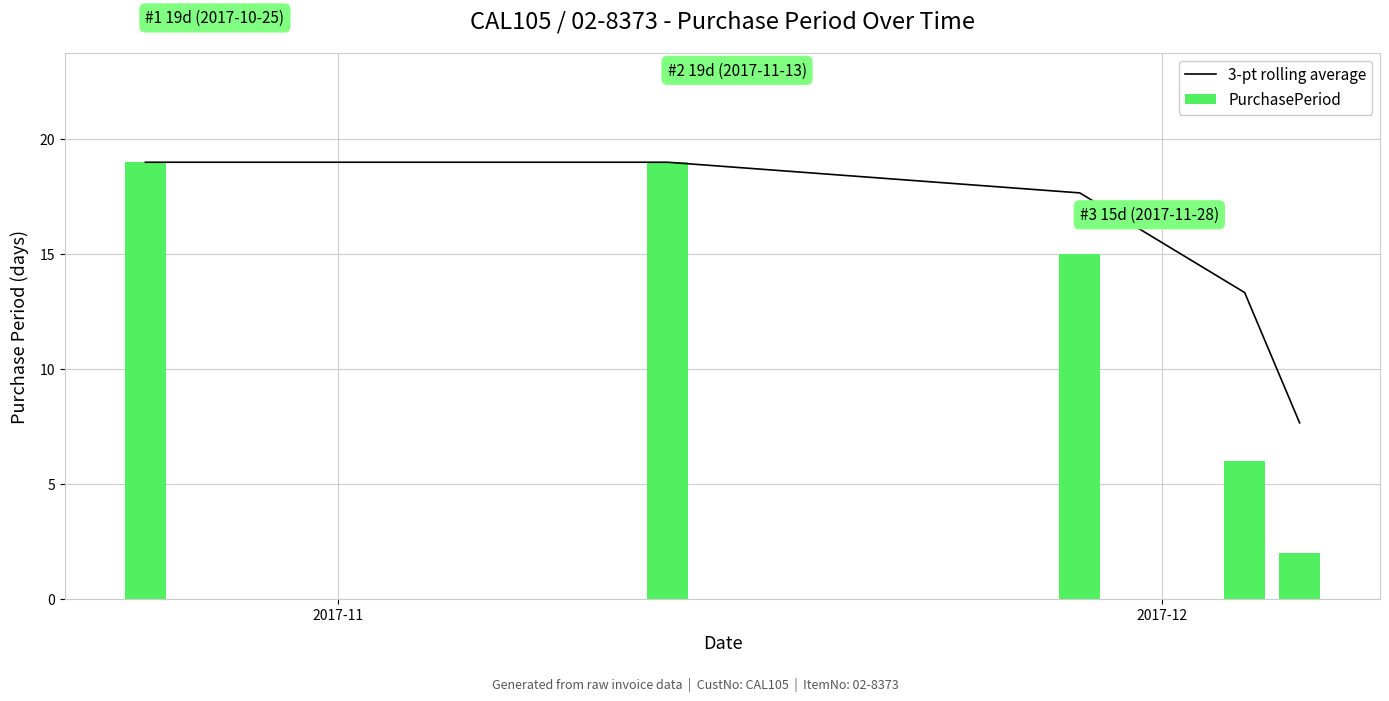

What is the sum of all PurchasePeriod values?

61